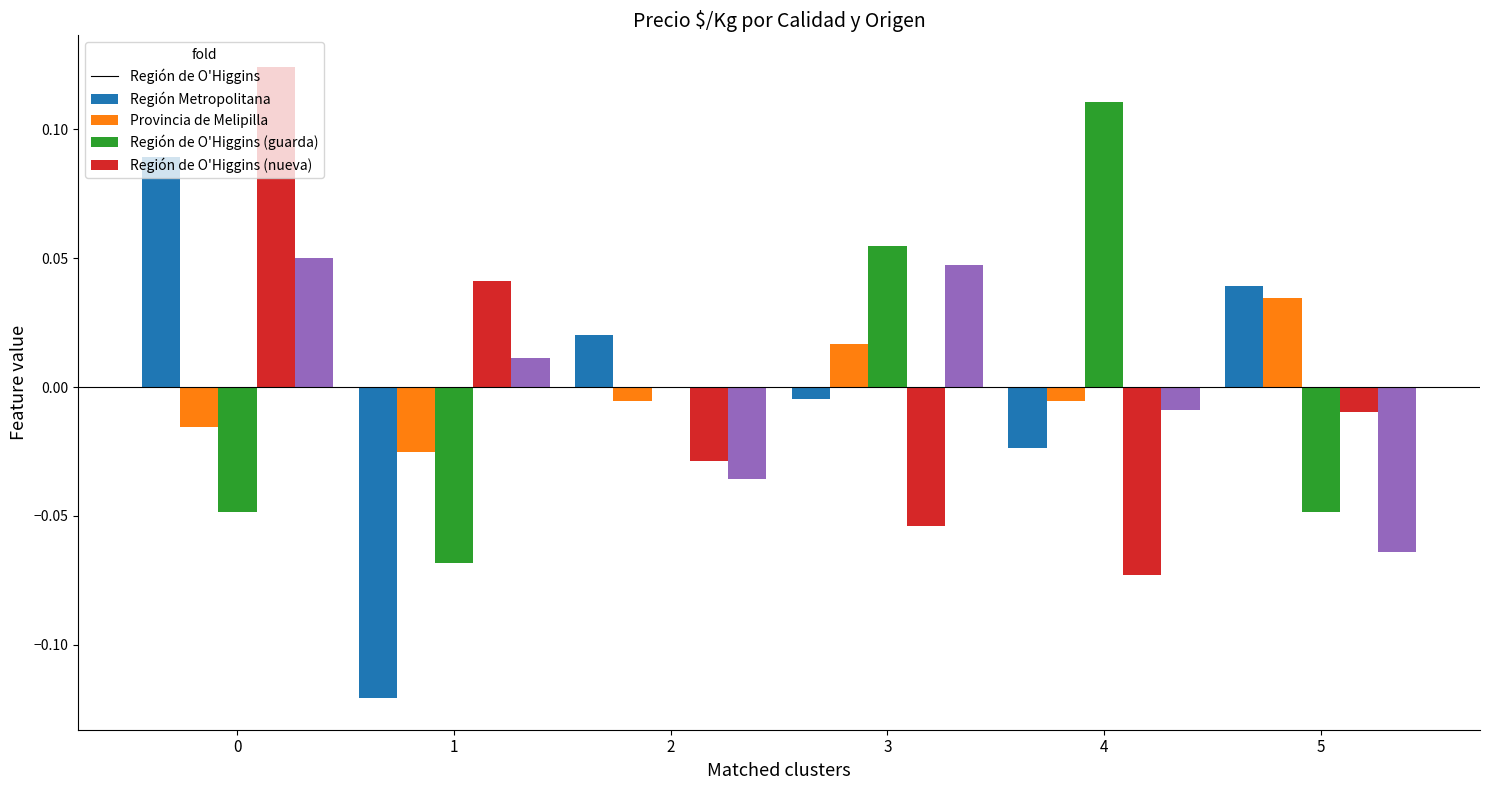

How many values in the Región de O'Higgins (guarda) series exceed 0?

2